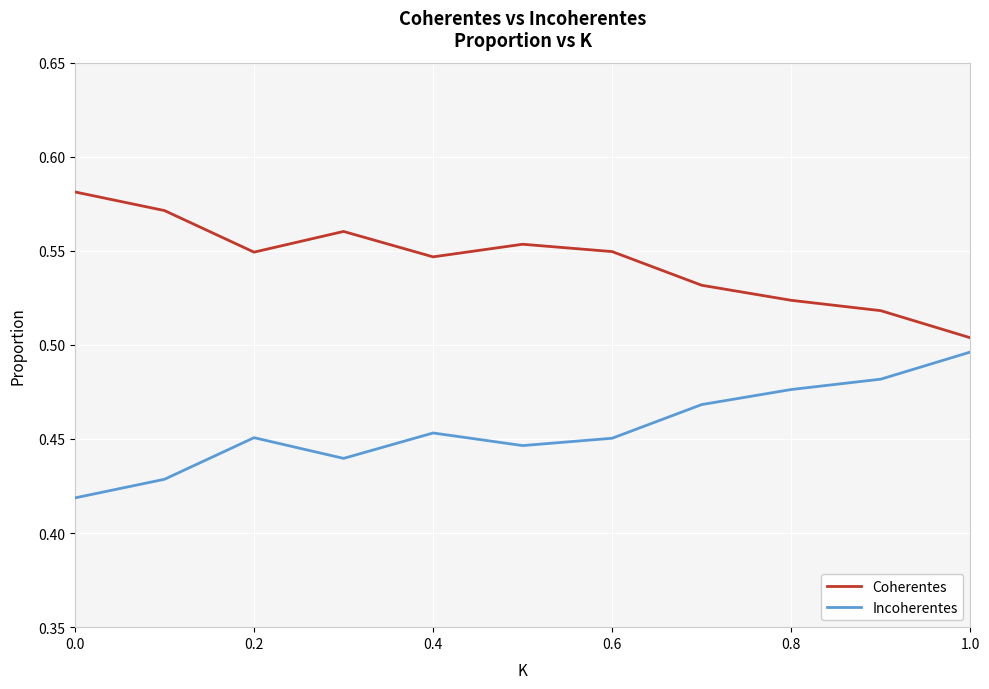

Is this an area chart (filled region under the line)?

No